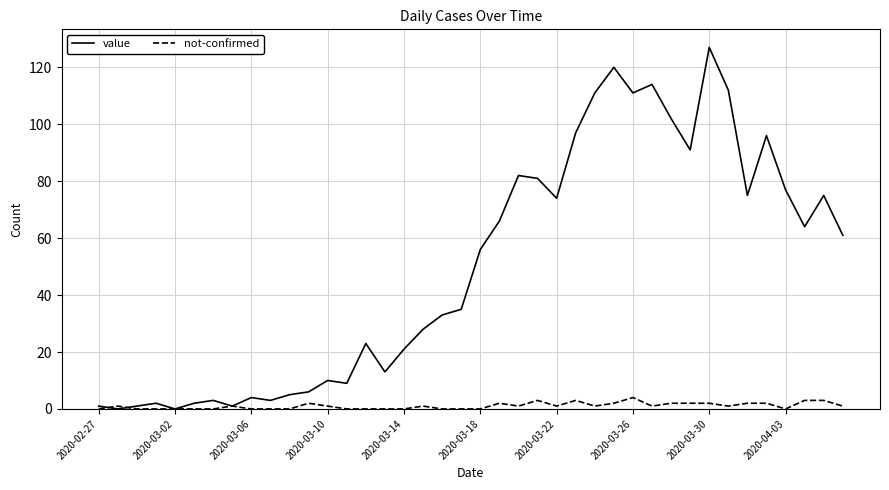

Which series has the widest spread of values?

value